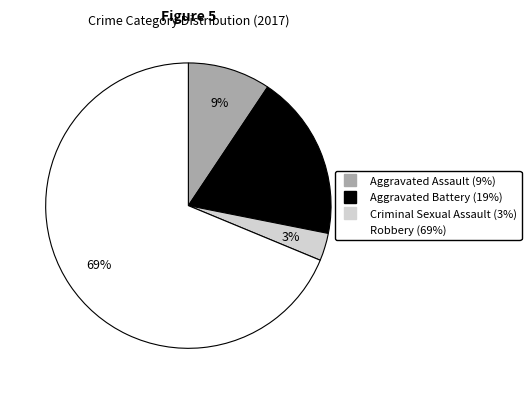

Which category has the biggest portion of the pie?

Robbery